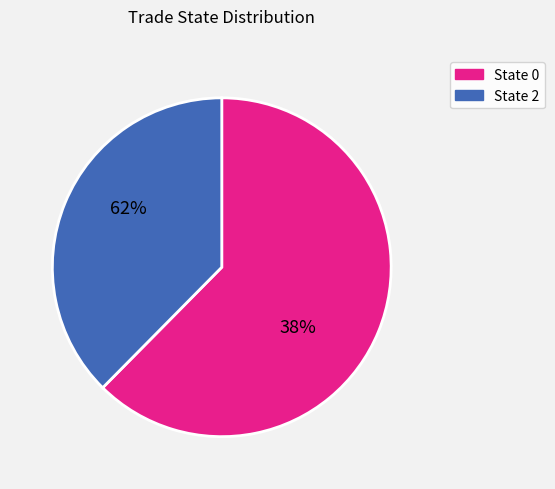

To the nearest percent, what is the combined percentage of 0 and 2?

100%